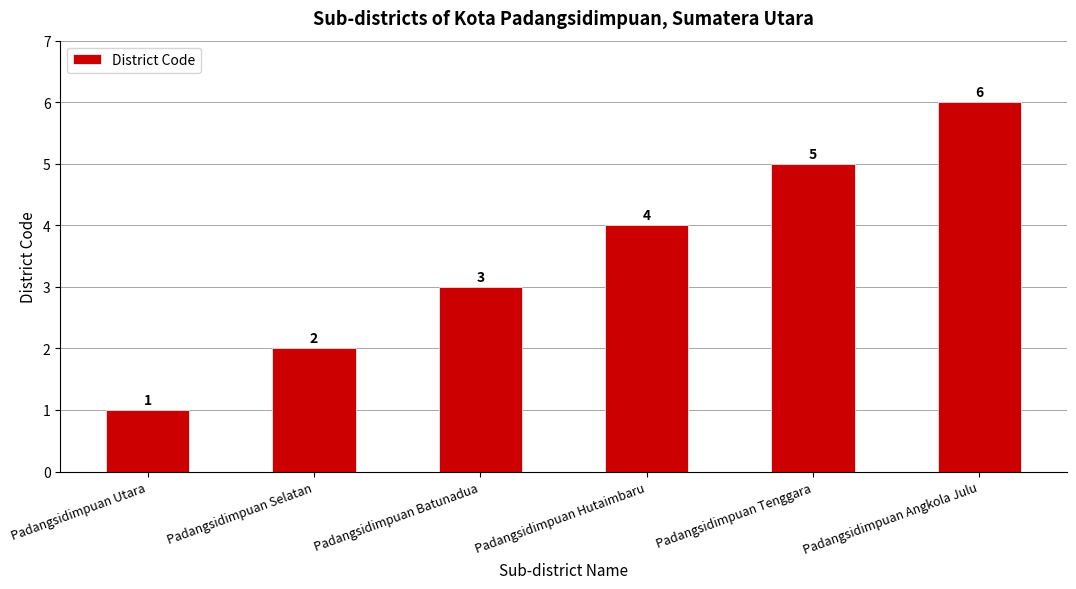

Does the chart contain any negative values?

No